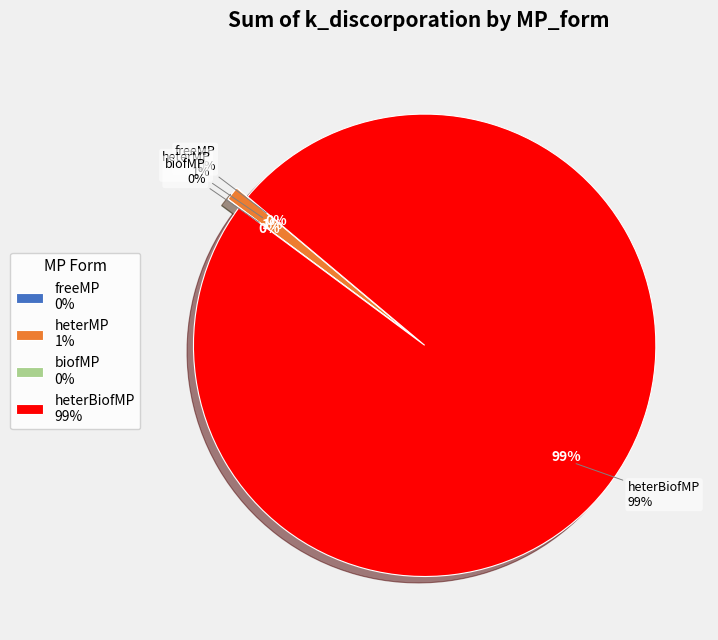

To the nearest percent, what is the combined percentage of freeMP and heterBiofMP?

99%